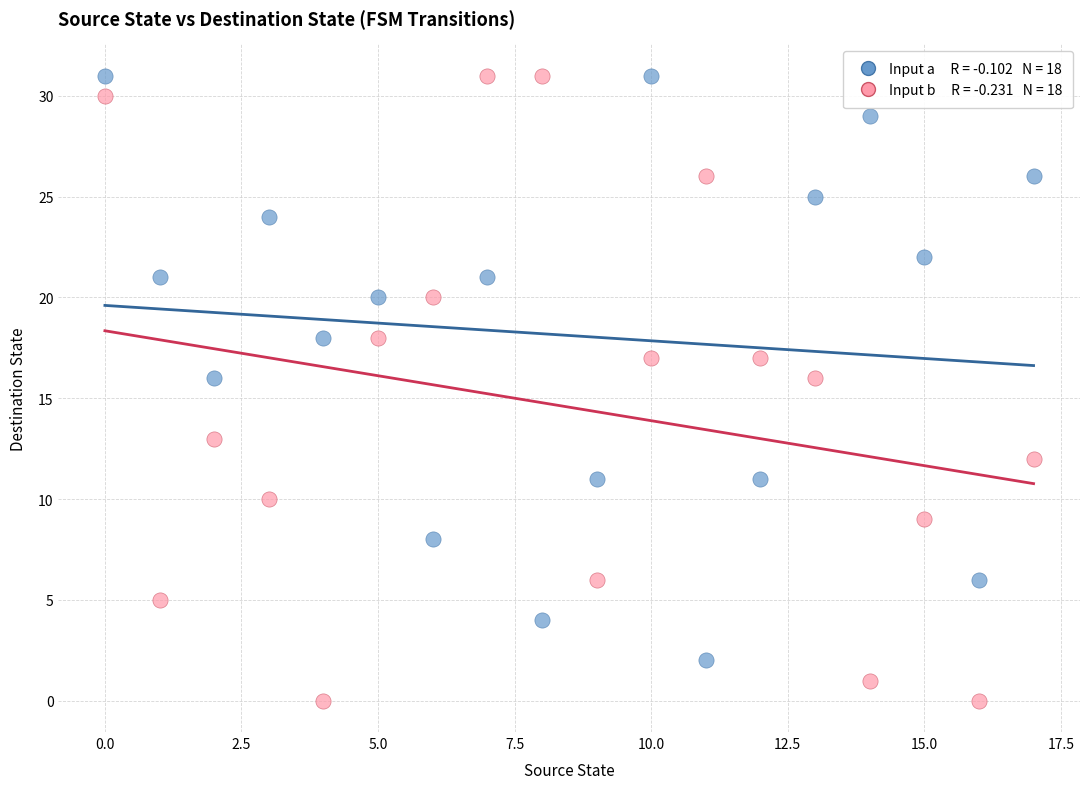

Across all data points, what is the range of Y values (max minus min)?

31